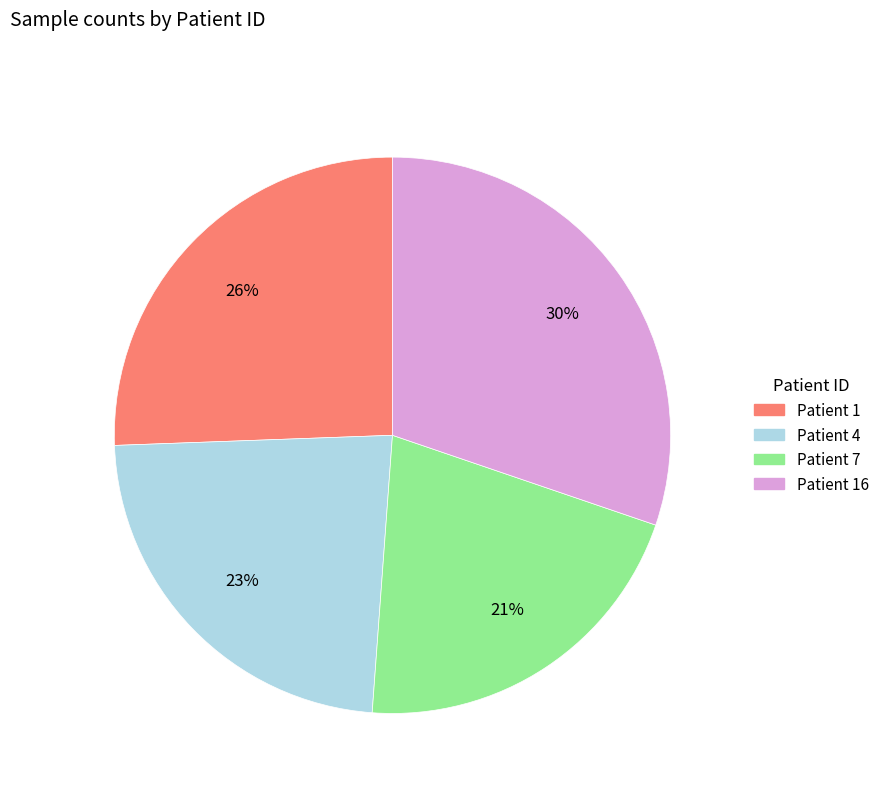

Does any single category account for the majority?

No